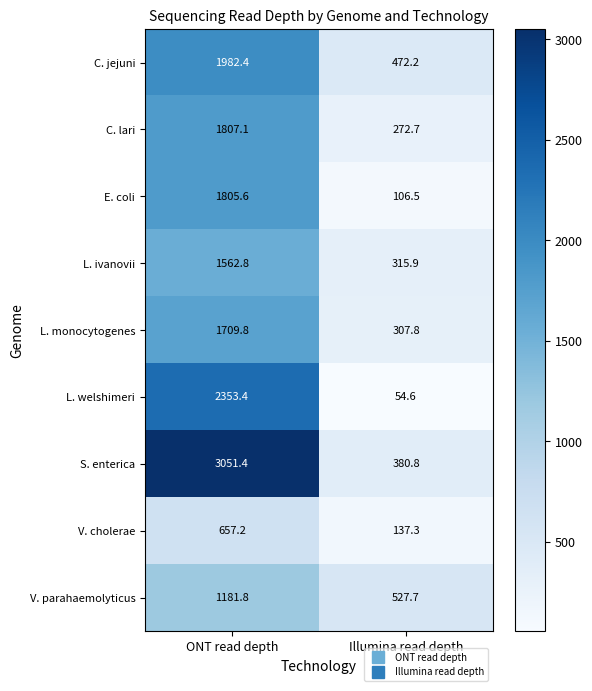

Reading left to right, extract all data points from this chart.

C. jejuni: 1982.4	472.2
C. lari: 1807.1	272.7
E. coli: 1805.6	106.5
L. ivanovii: 1562.8	315.9
L. monocytogenes: 1709.8	307.8
L. welshimeri: 2353.4	54.6
S. enterica: 3051.4	380.8
V. cholerae: 657.2	137.3
V. parahaemolyticus: 1181.8	527.7